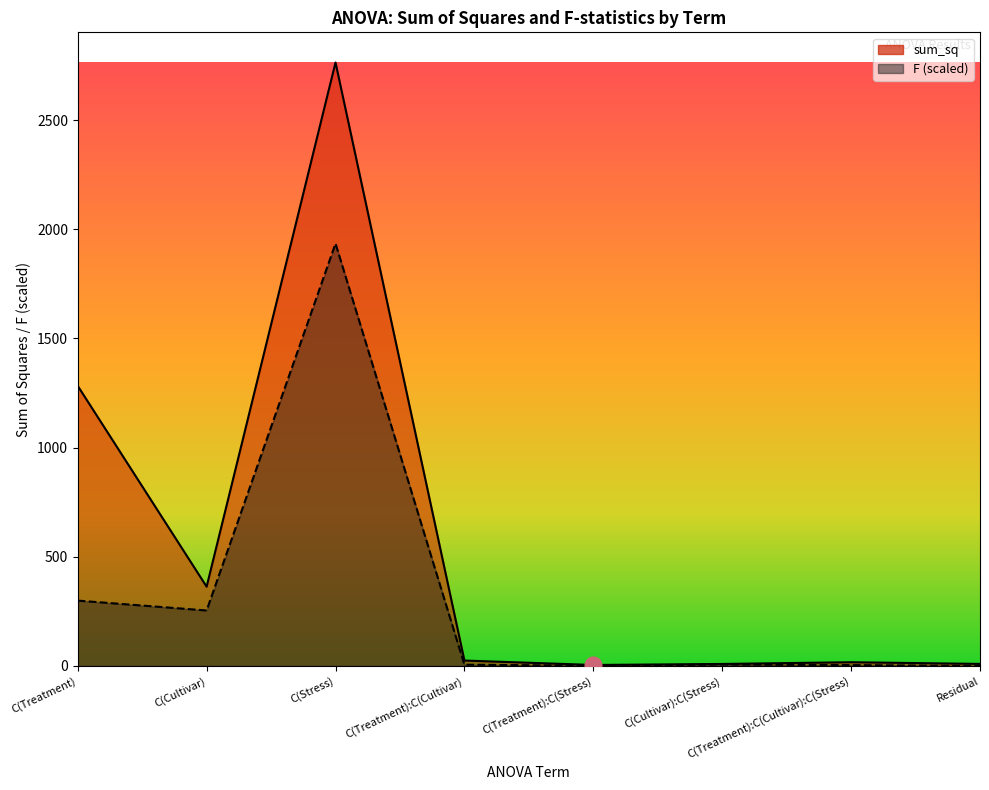

True or false: sum_sq and F intersect in this chart.

False